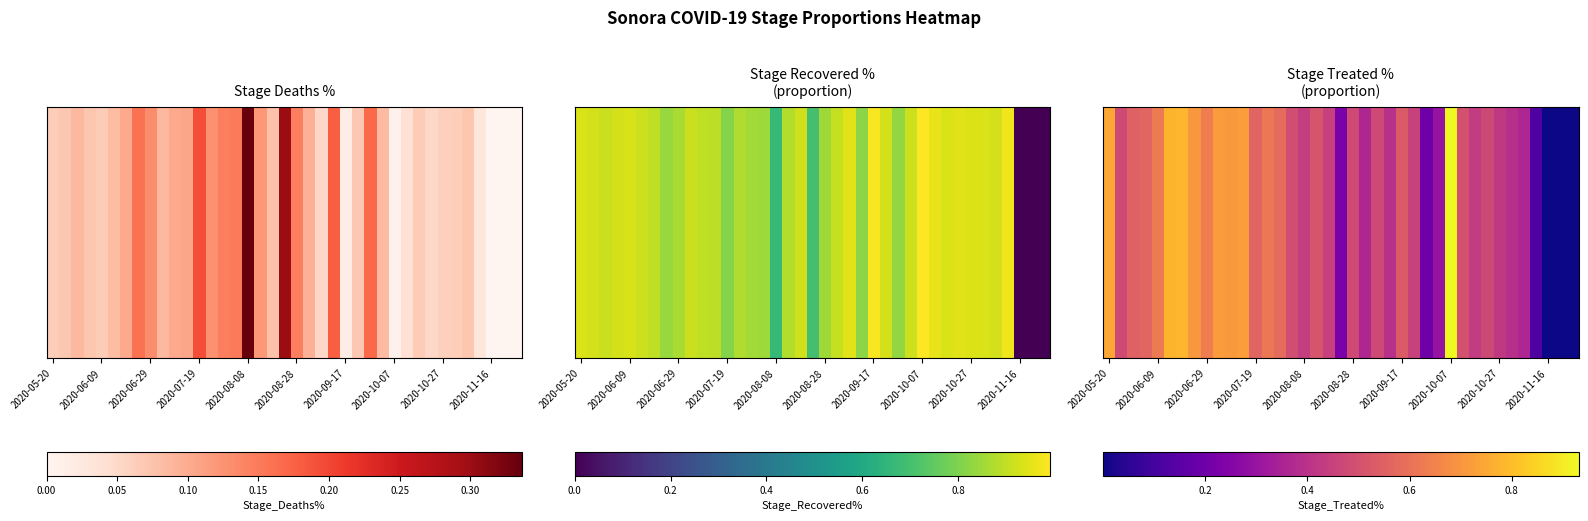

The chart shows a value of 0.0 at 2020-11-16. True or false?

False